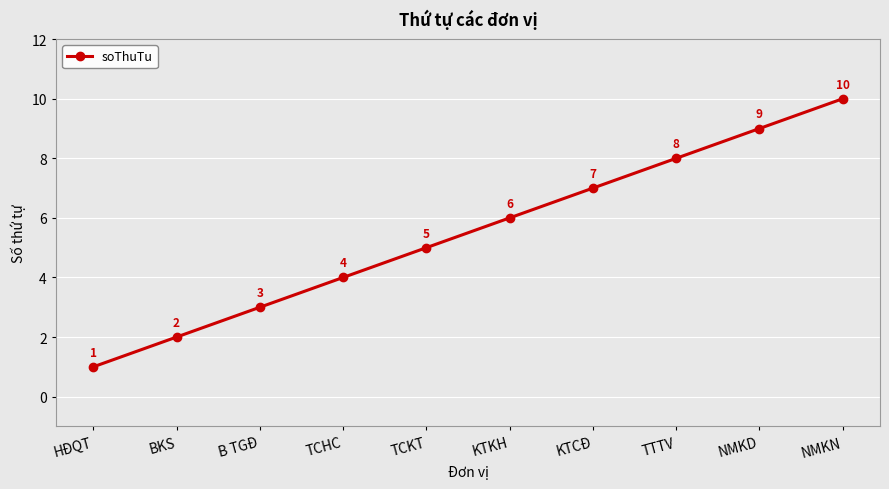

What is the sum of all values?

55